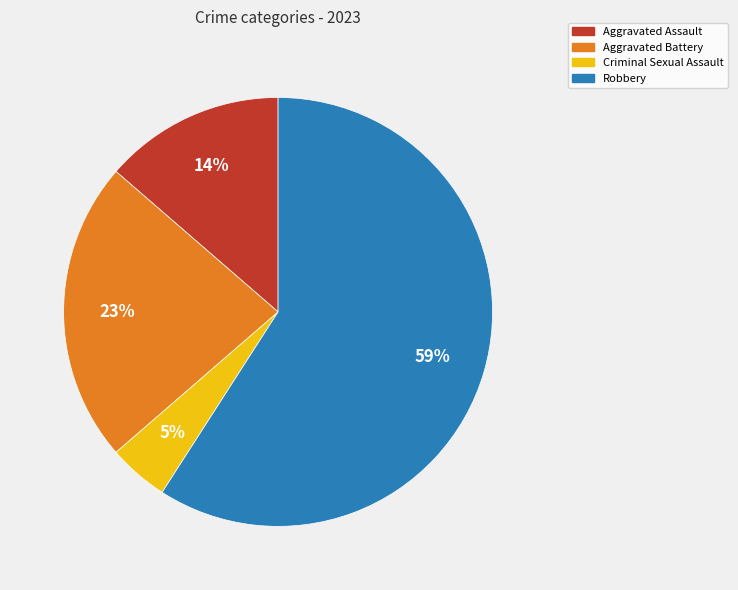

What is the smallest slice in the pie chart?

Criminal Sexual Assault